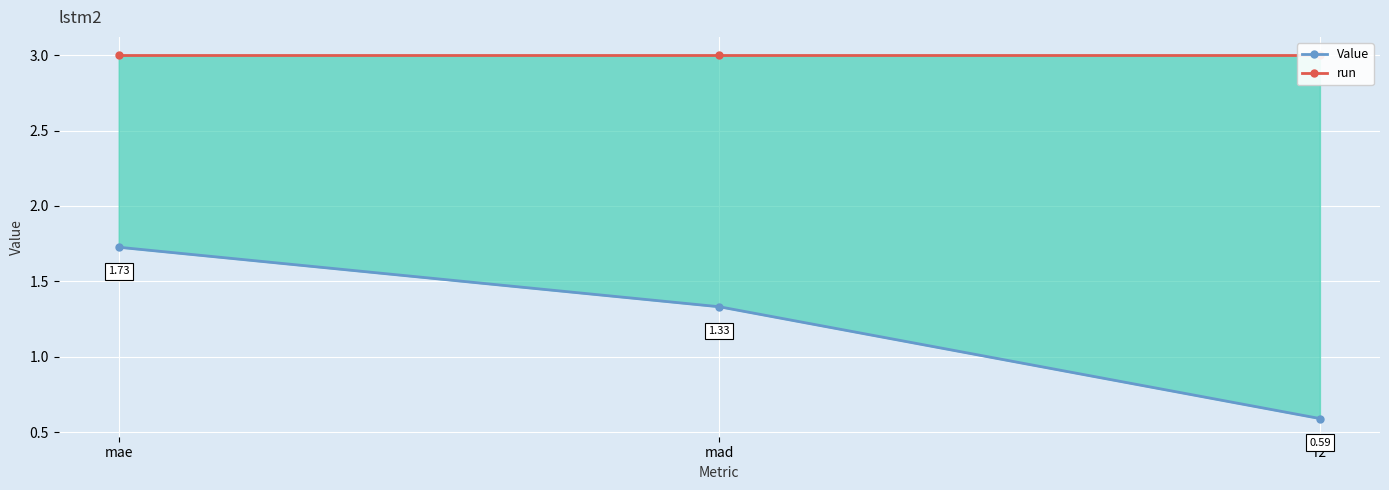

List the labels in order of run value, largest first.

mae, mad, r2